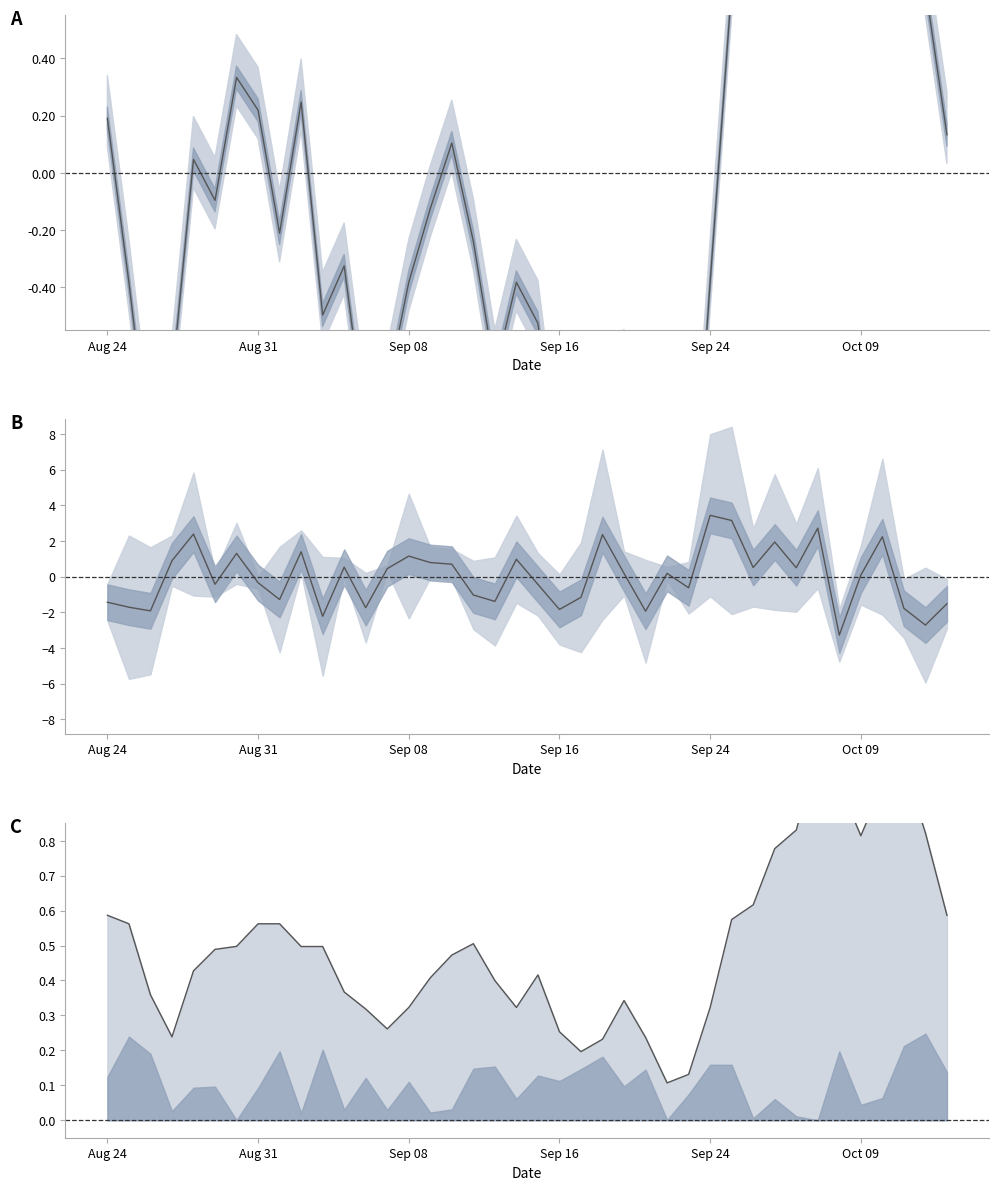

At which label is close norm closest to 0?

Sep 24